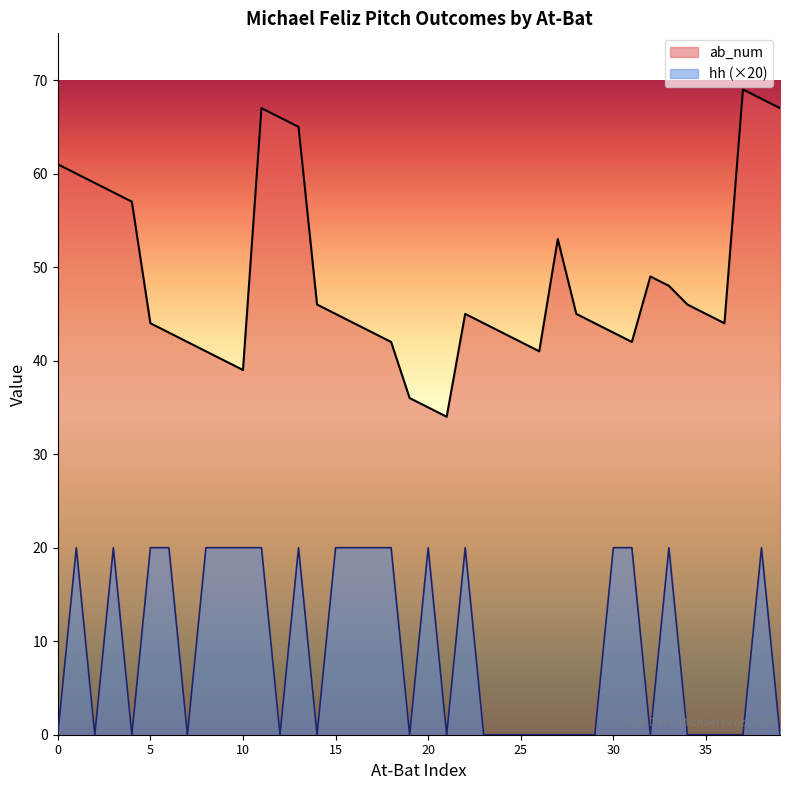

List the series in order of their peak value, highest first.

ab_num, hh (×20)